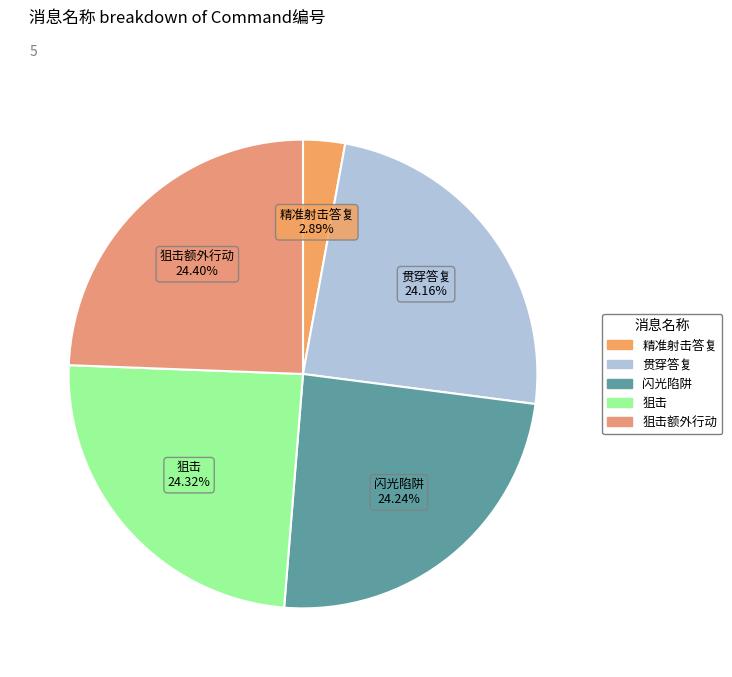

Rank the categories by value from highest to lowest.

狙击额外行动, 狙击, 闪光陷阱, 贯穿答复, 精准射击答复